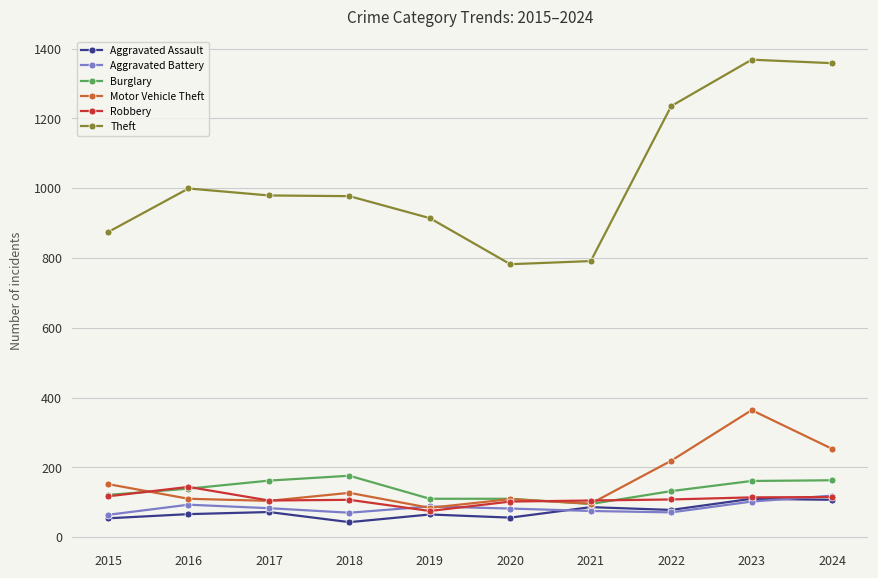

What is the highest value of the Burglary series?

176